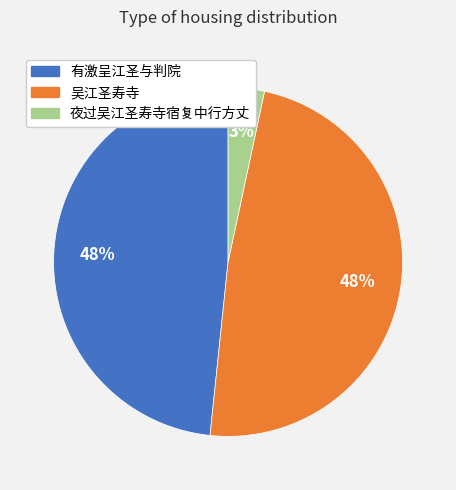

To the nearest percent, what percentage of the pie is 有激呈江圣与判院?

48%